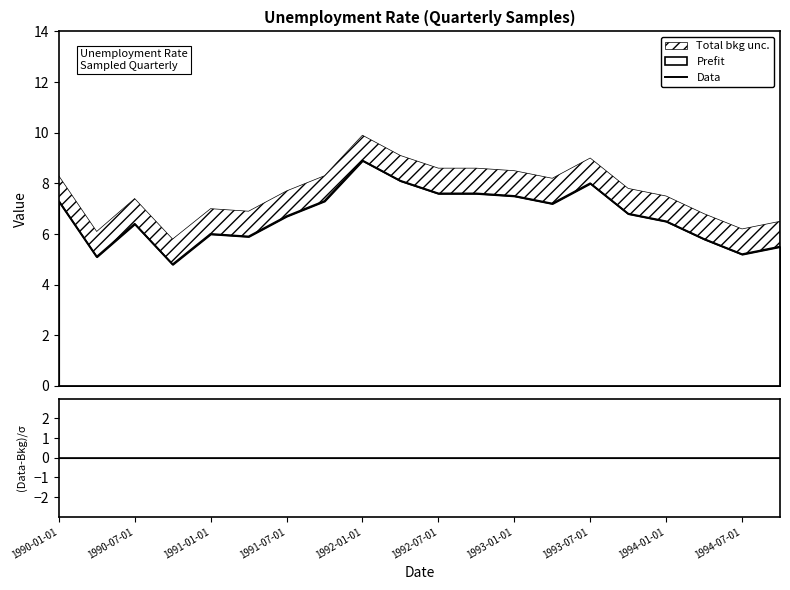

Is this an area chart (filled region under the line)?

No